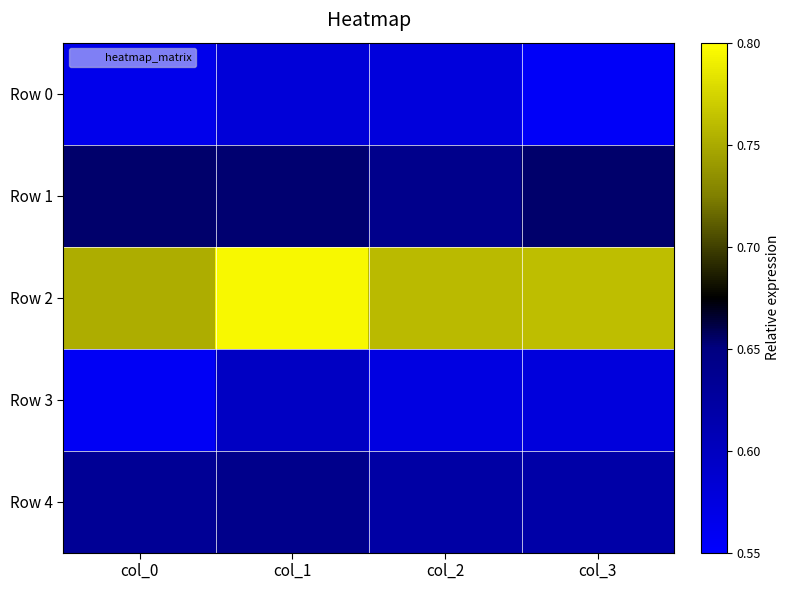

At which category is the sum across all series the highest?

col_1